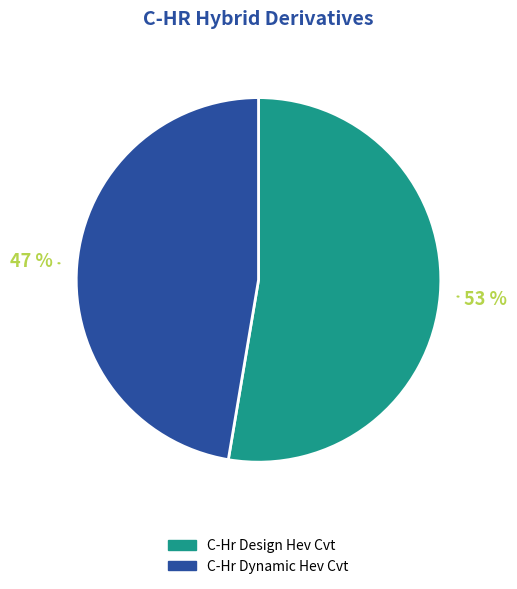

What is the smallest slice in the pie chart?

C-Hr Dynamic Hev Cvt